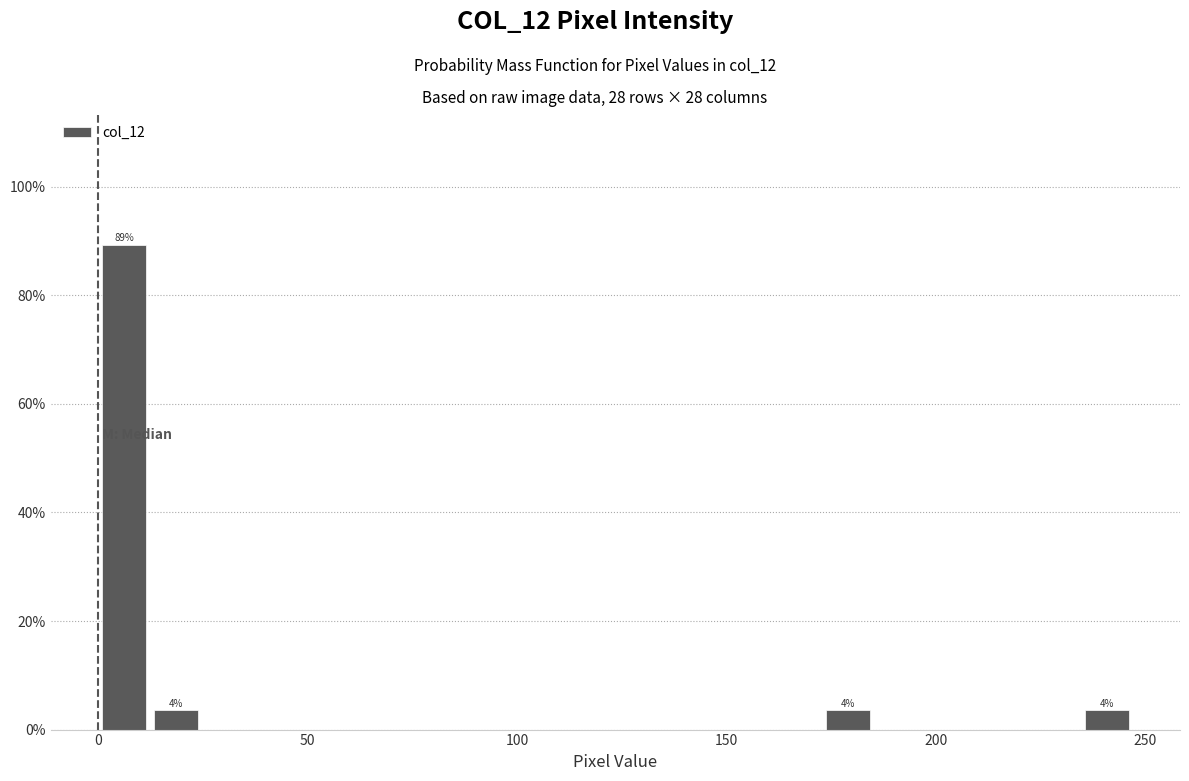

Around what value on the x-axis is the tallest bar? Give the approximate position of its centre, as read against the axis.

5